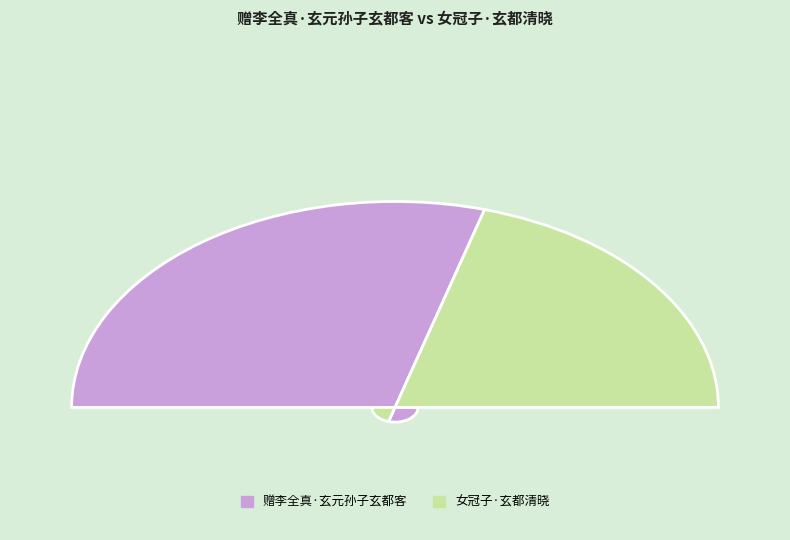

To the nearest percent, what percentage of the pie is 赠李全真·玄元孙子玄都客?

59%